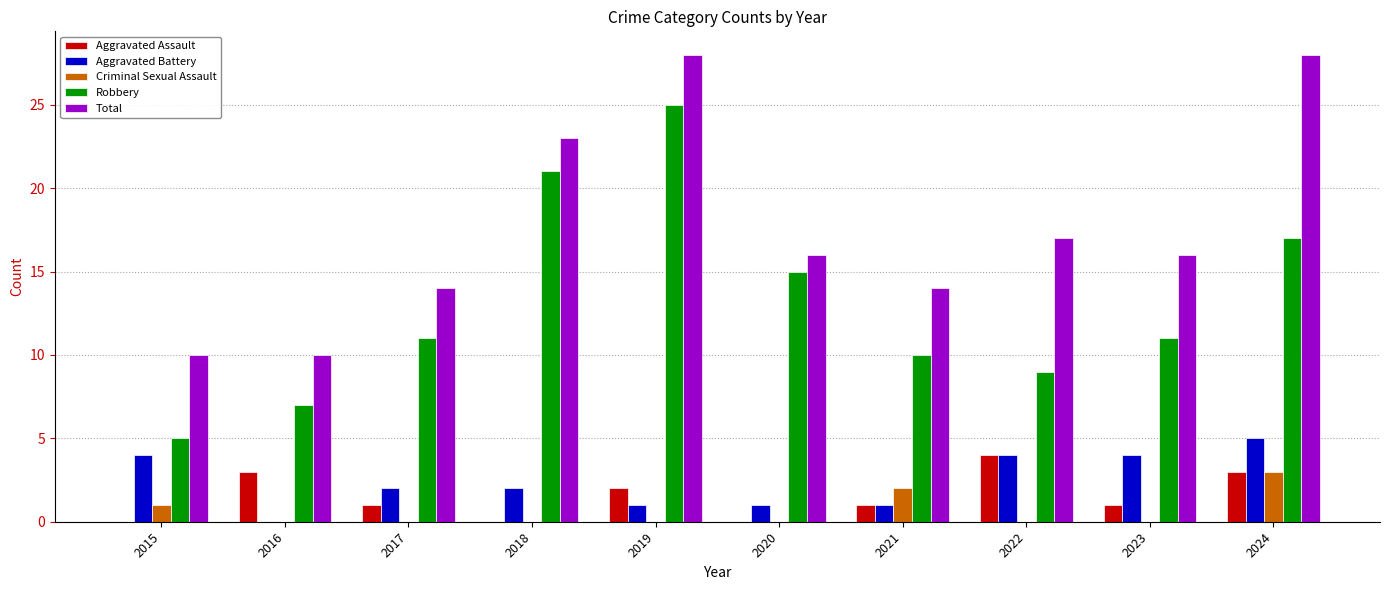

What is the maximum value shown in the chart?

28